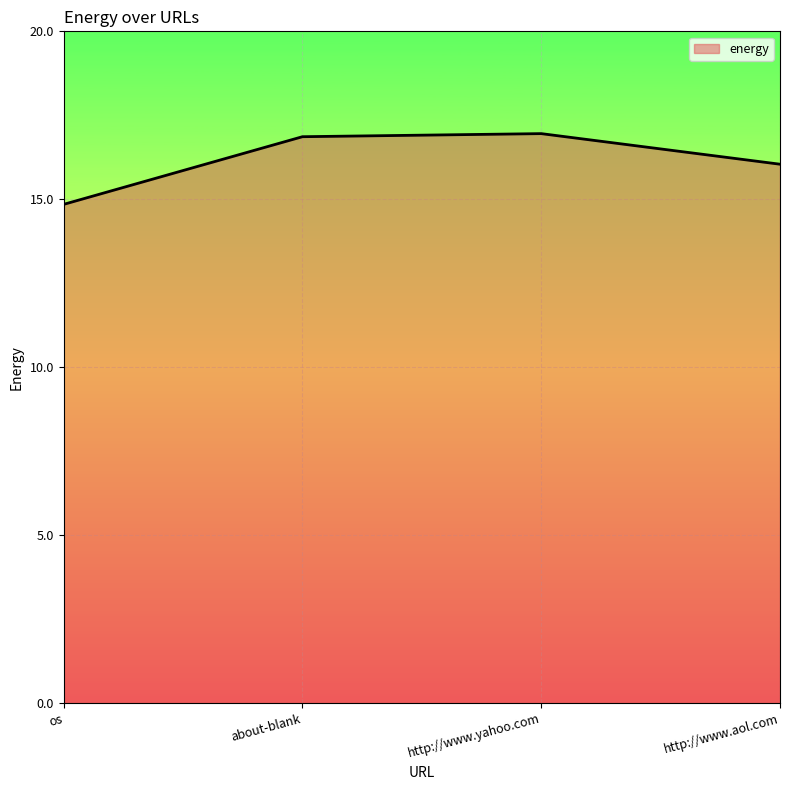

Approximately how many times larger is the value at http://www.aol.com compared to http://www.yahoo.com?

0.9